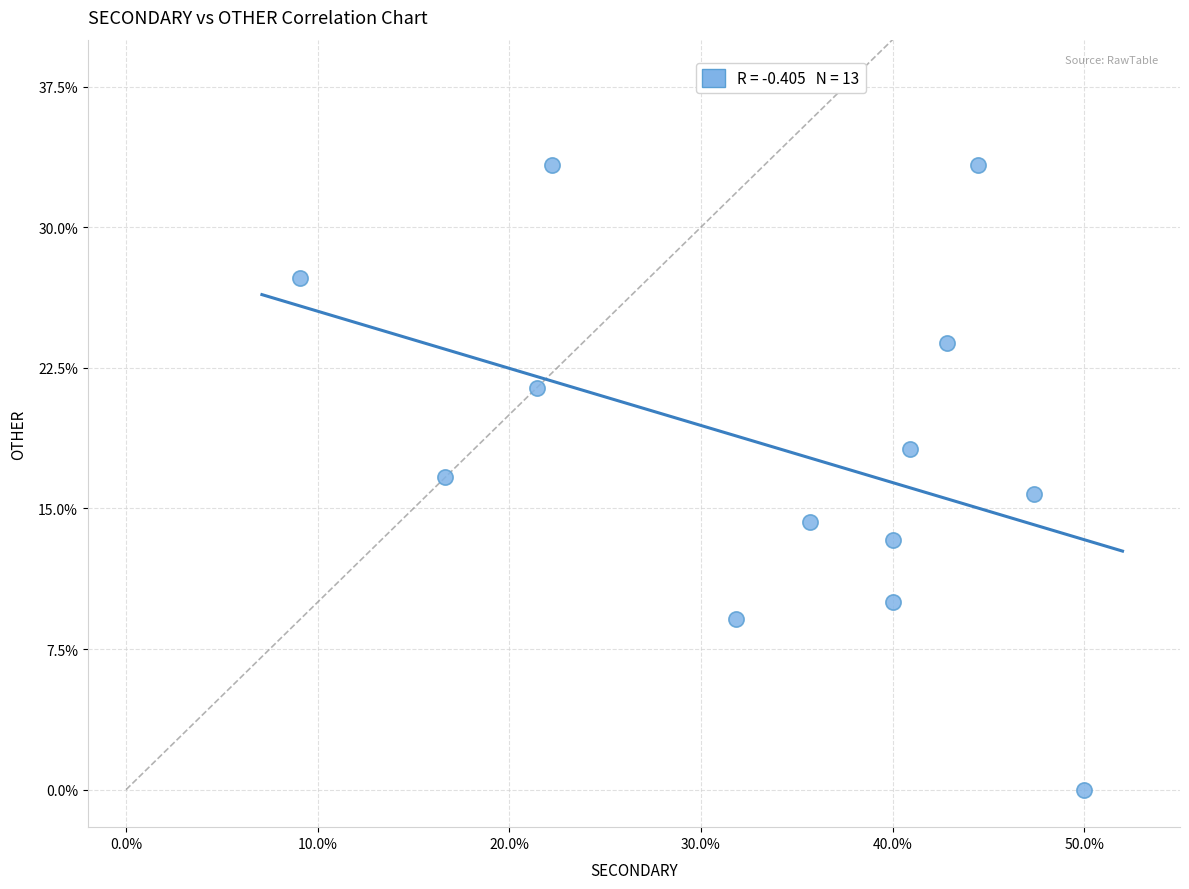

What is the range of Y values (max minus min)?

33.3